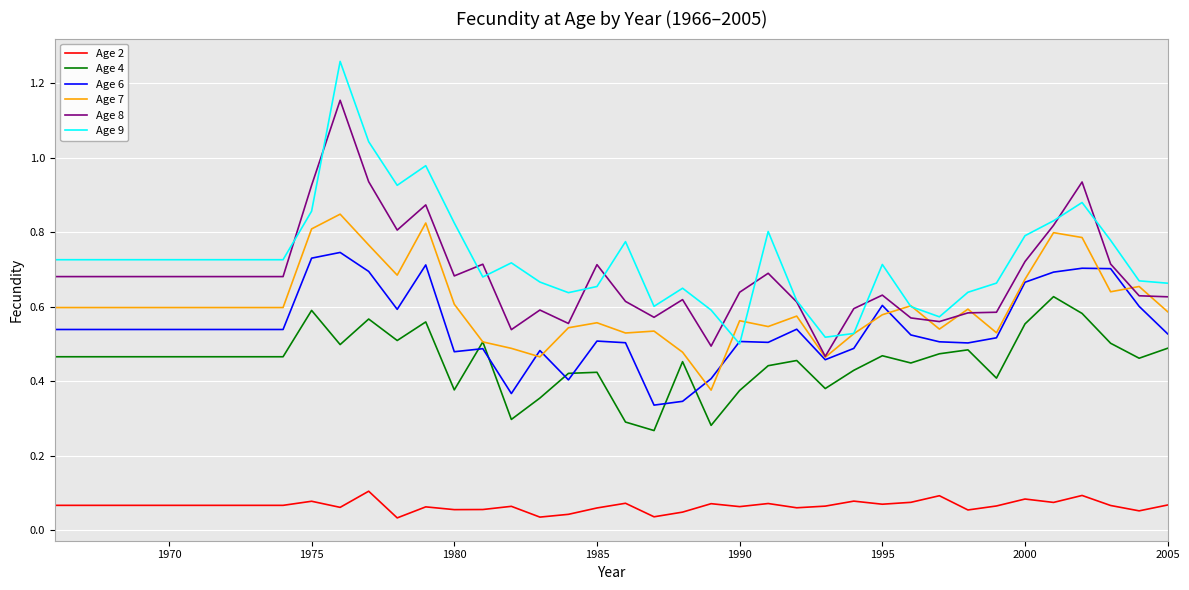

List the series in order of their peak value, highest first.

Age 9, Age 8, Age 7, Age 6, Age 4, Age 2